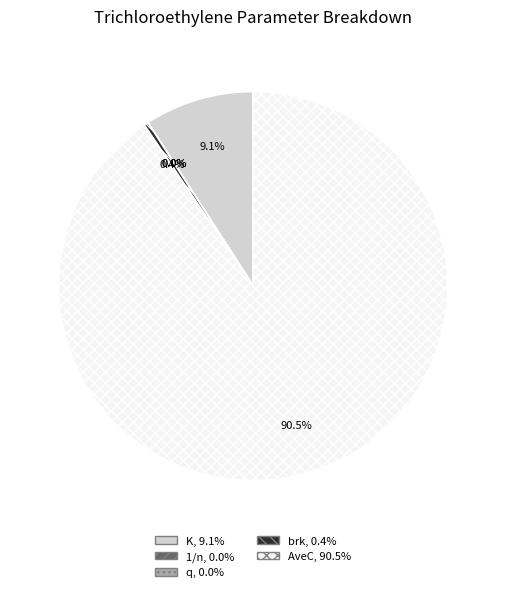

Approximately how many times larger is the value at AveC compared to brk?

250.0